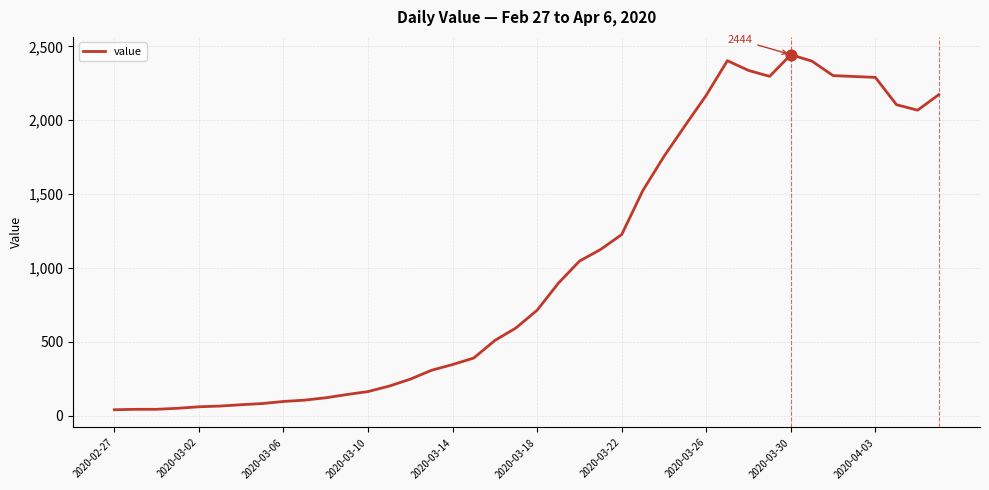

What is the difference between the maximum and minimum values?

2404